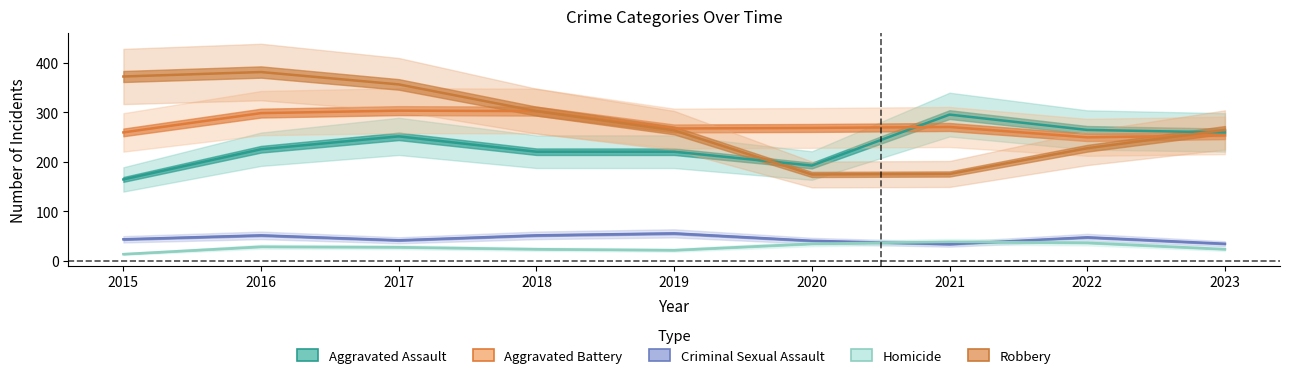

What is the difference between the highest and lowest values at 2016?

353